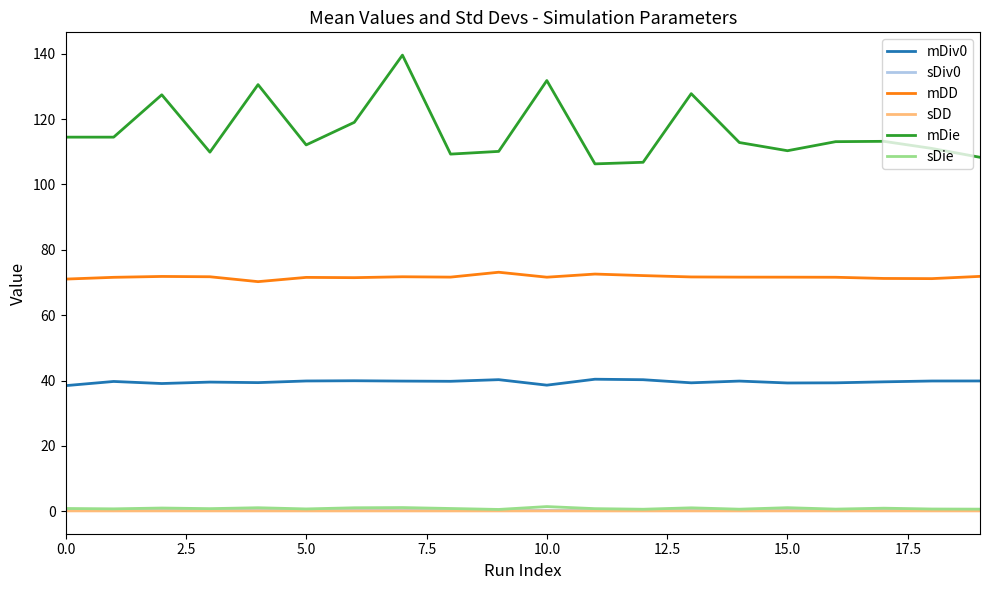

True or false: sDie and sDiv0 cross at least once.

False